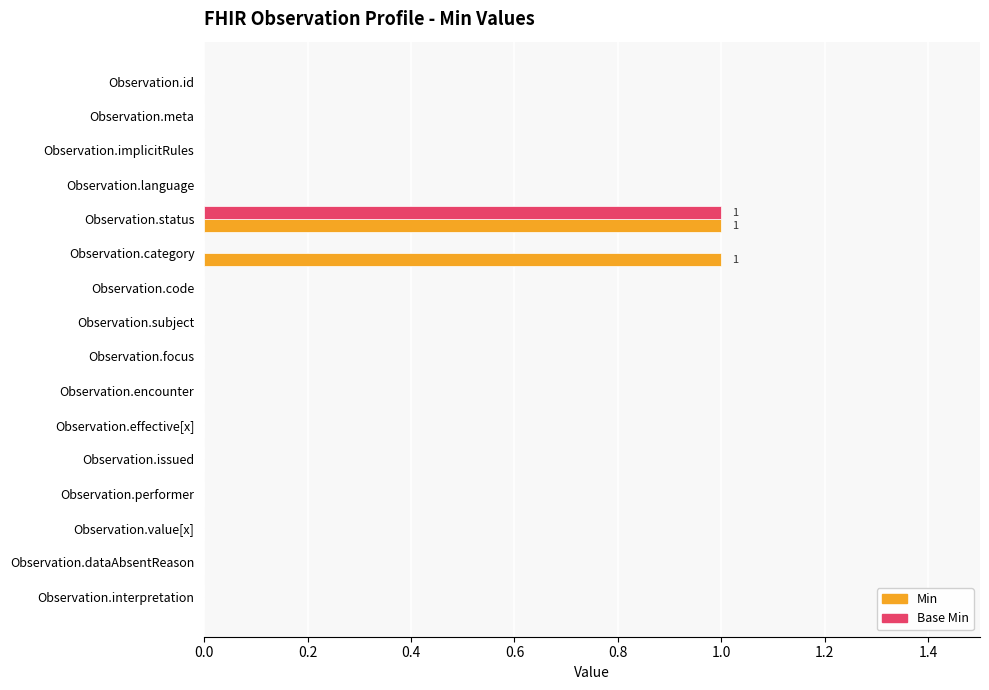

At which label does Base Min reach its peak?

Observation.status